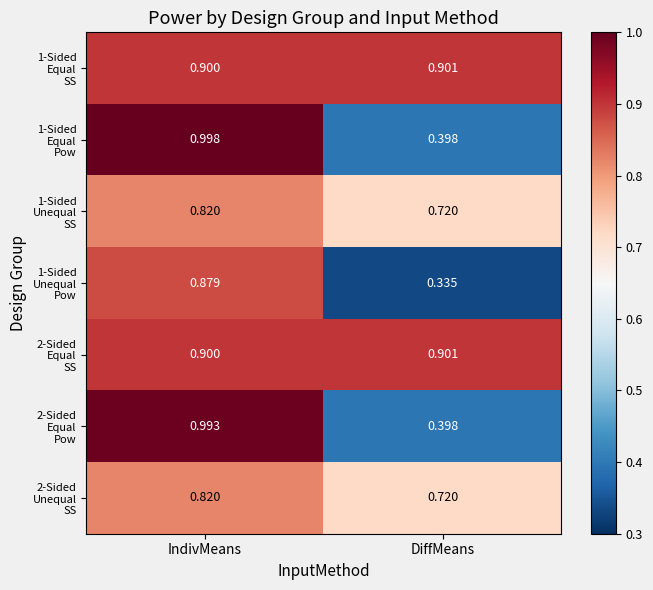

At which category is the sum across all series the highest?

IndivMeans